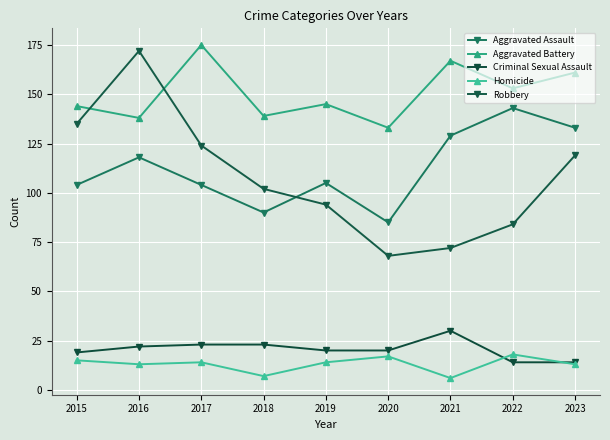

Is it true that Robbery equals 75 at 2017?

False